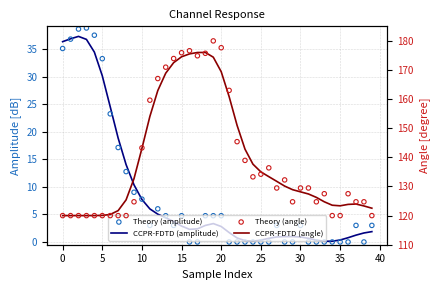

Is the value of CCPR-FDTD (angle) at 28 greater than the value of CCPR-FDTD (amplitude) at 5?

Yes